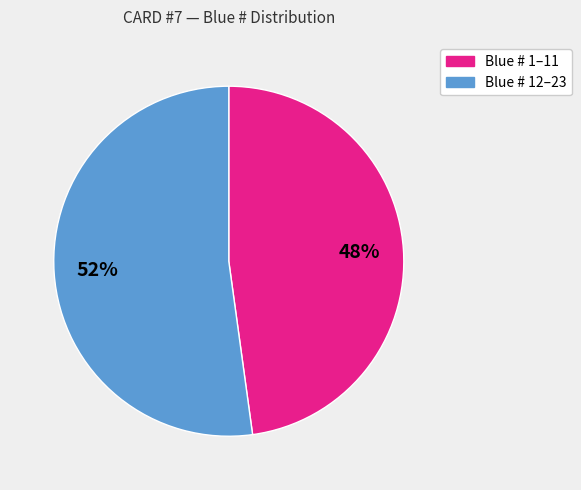

To the nearest percent, what is the average slice percentage?

50%